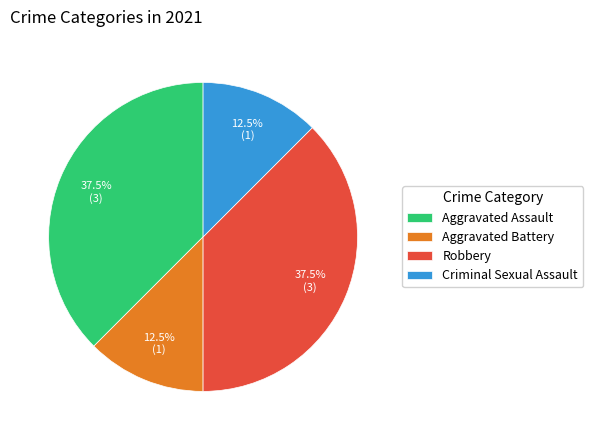

The Robbery slice represents 47% of the pie. True or false?

False